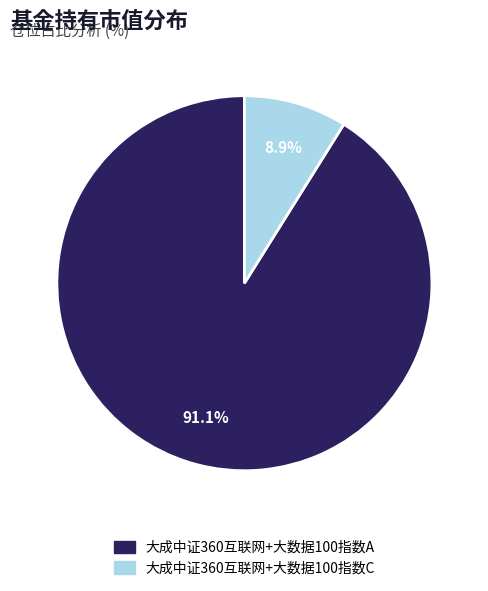

Is there any slice that represents more than half of the pie?

Yes